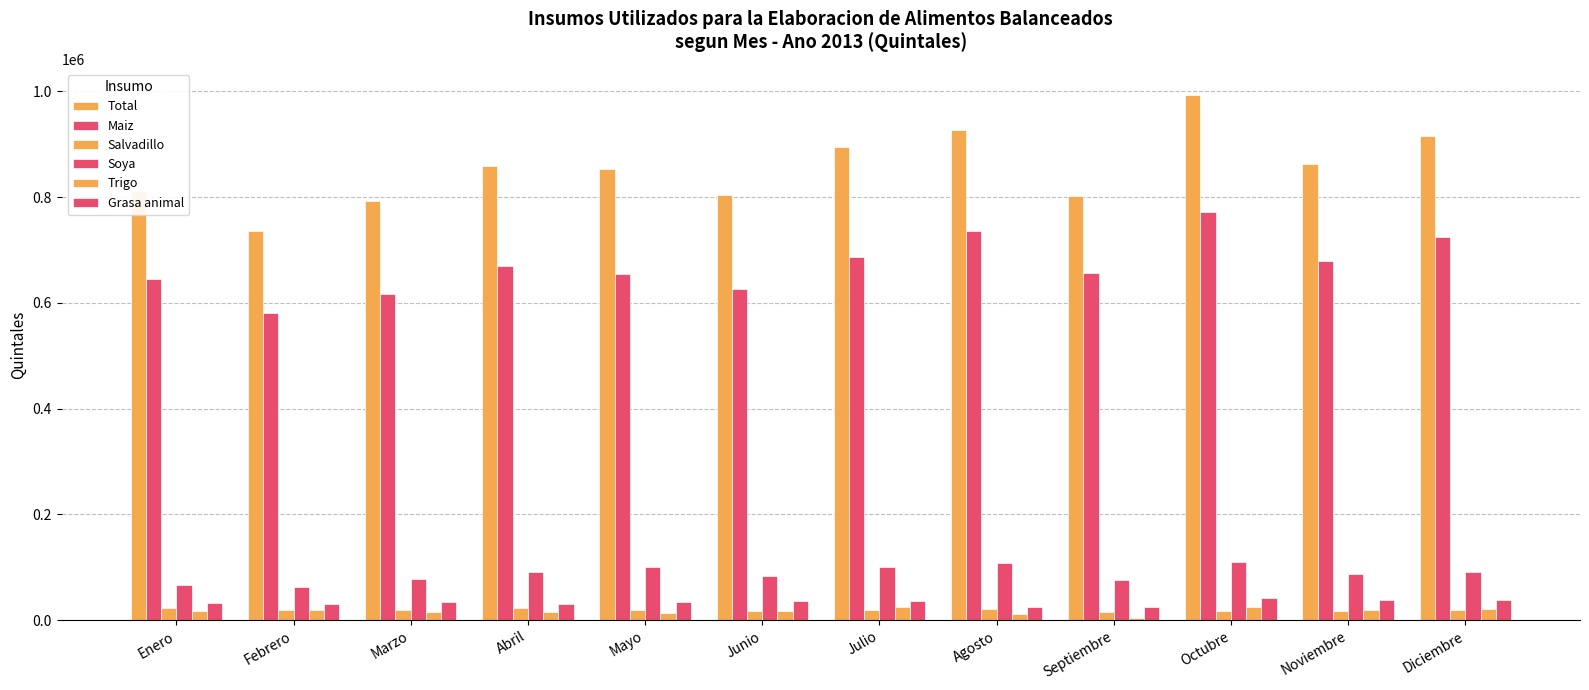

The Total series shows 1084074.3 at Junio. True or false?

False